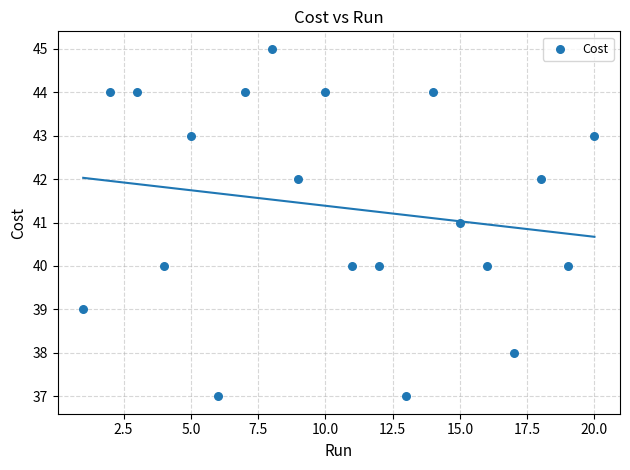

What is the range of Y values (max minus min)?

8.0